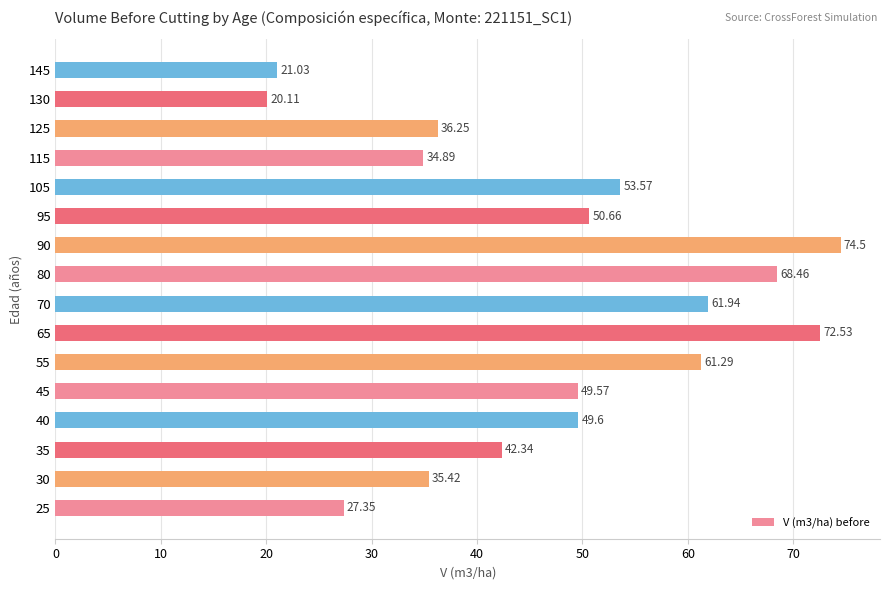

What is the sum of all values?

759.5